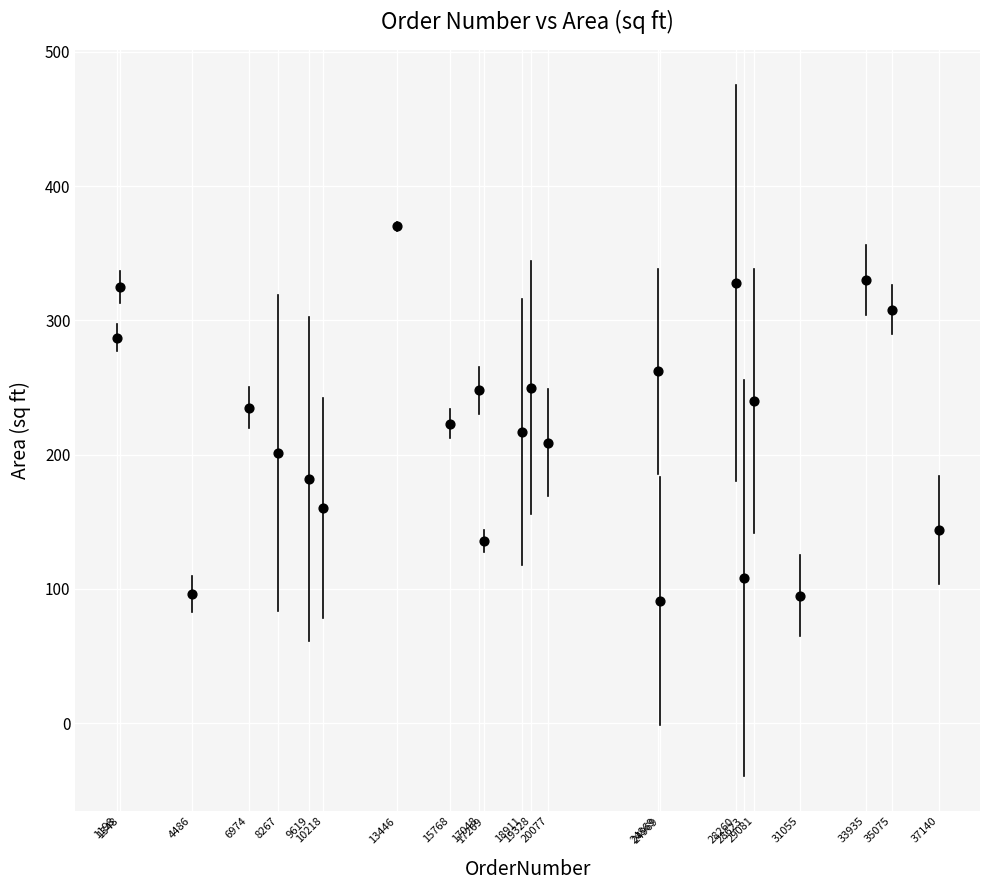

What is the range of X values (max minus min)?

35942